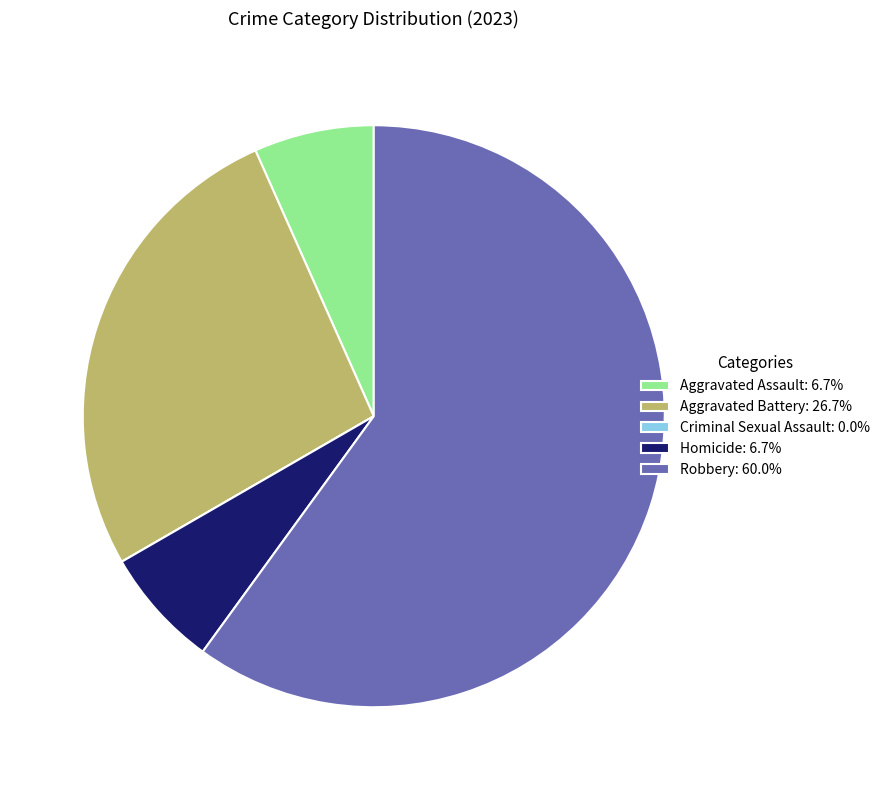

Is there any slice that represents more than half of the pie?

Yes